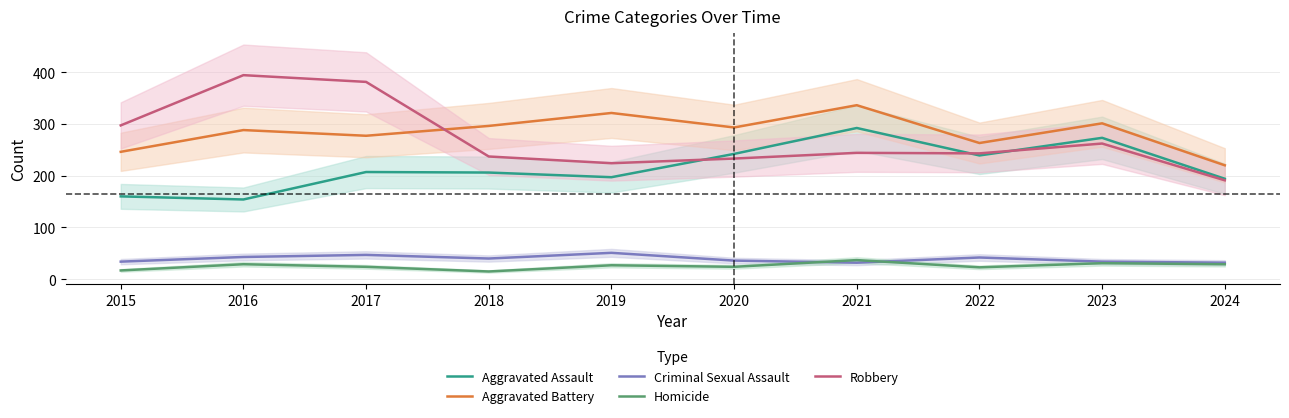

How many interior local peaks does the Aggravated Battery series have?

4